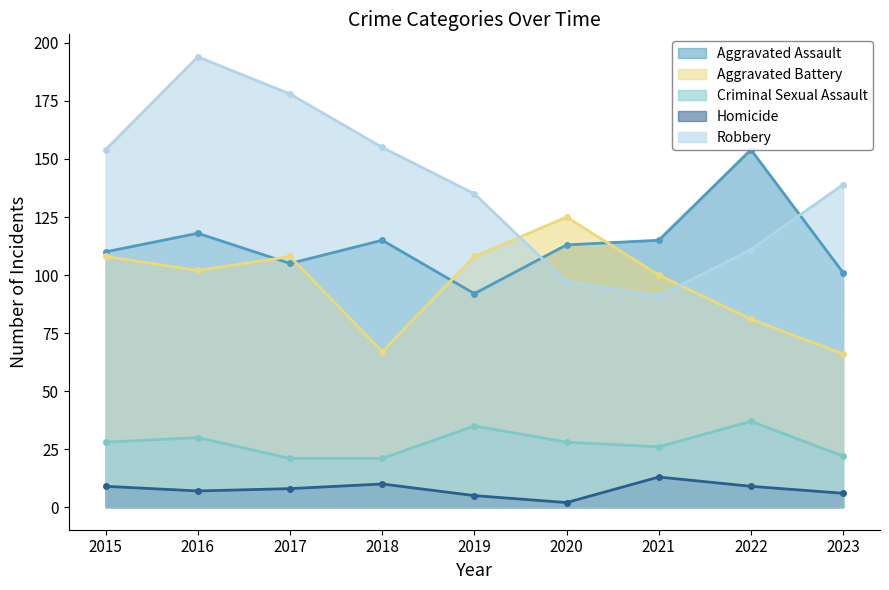

What value does the Robbery series have at 2023?

139